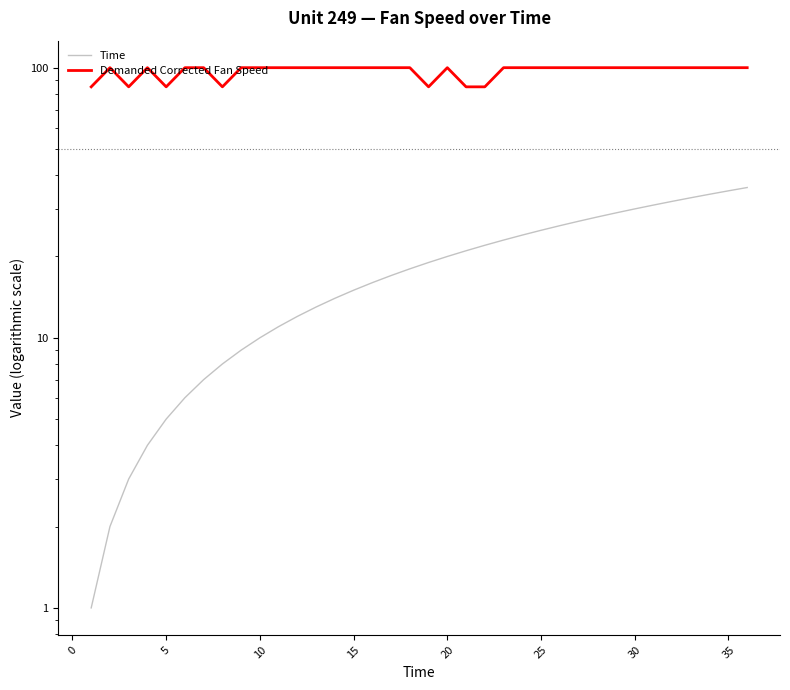

Reading left to right, what are all the values shown in this chart?

Time: 1.0	2.0	3.0	4.0	5.0	6.0	7.0	8.0	9.0	10.0	11.0	12.0	13.0	14.0	15.0	16.0	17.0	18.0	19.0	20.0	21.0	22.0	23.0	24.0	25.0	26.0	27.0	28.0	29.0	30.0	31.0	32.0	33.0	34.0	35.0	36.0
Demanded Corrected Fan Speed: 84.9	100.0	84.9	100.0	84.9	100.0	100.0	84.9	100.0	100.0	100.0	100.0	100.0	100.0	100.0	100.0	100.0	100.0	84.9	100.0	84.9	84.9	100.0	100.0	100.0	100.0	100.0	100.0	100.0	100.0	100.0	100.0	100.0	100.0	100.0	100.0